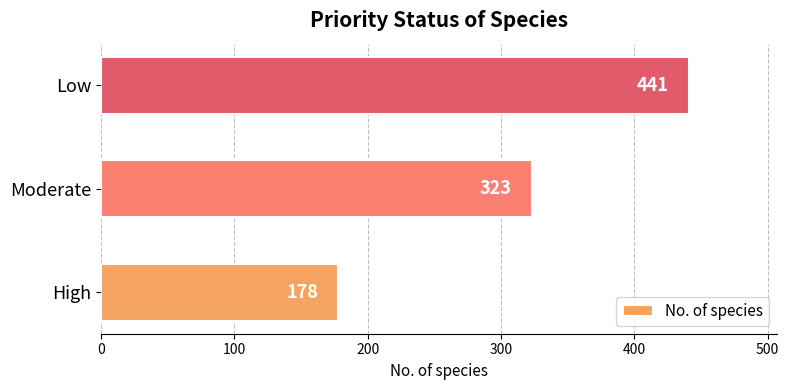

Reading bottom to top, transcribe all the data shown in this chart.

178	323	441